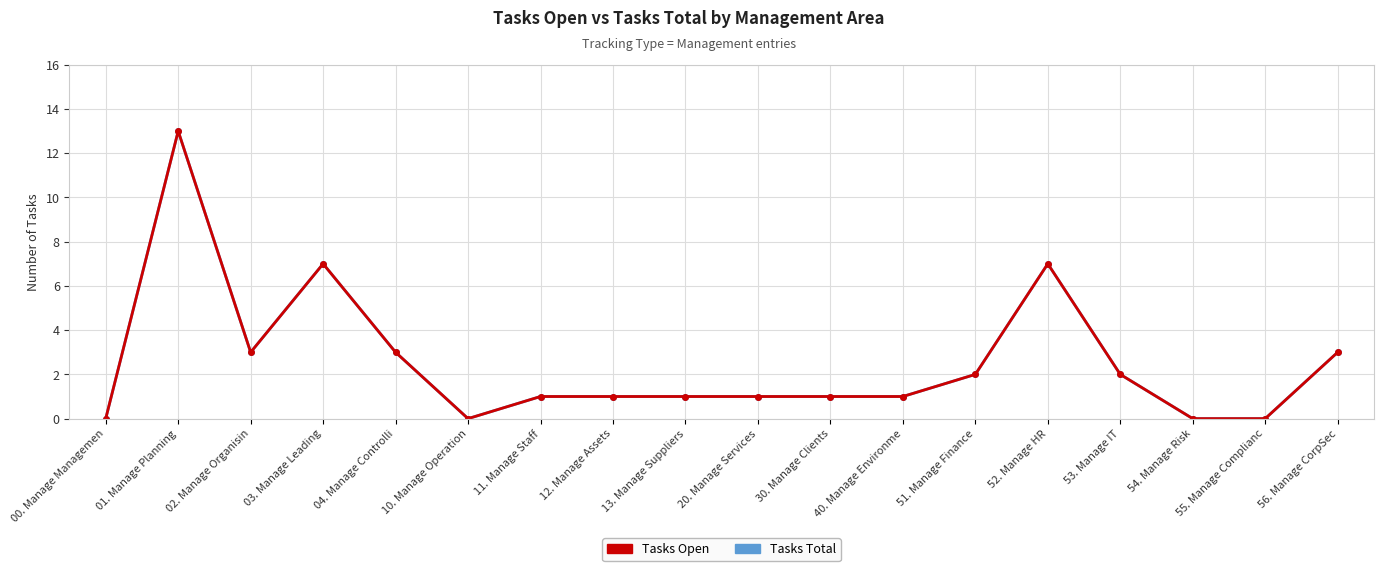

Is this an area chart (filled region under the line)?

No